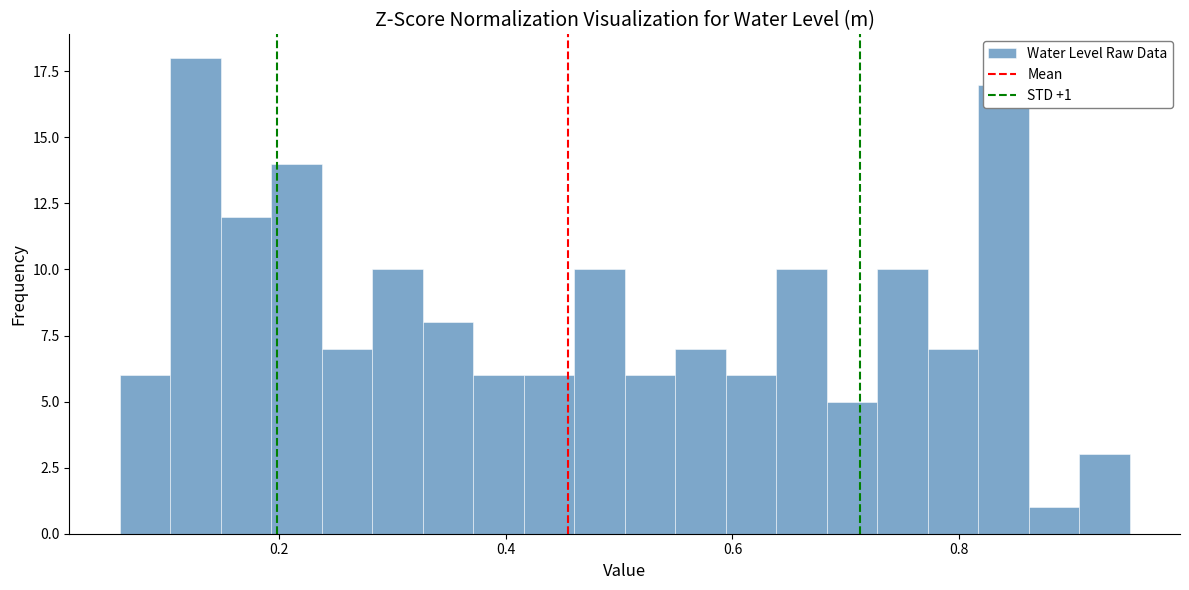

Around what value on the x-axis is the tallest bar? Give the approximate position of its centre, as read against the axis.

0.12